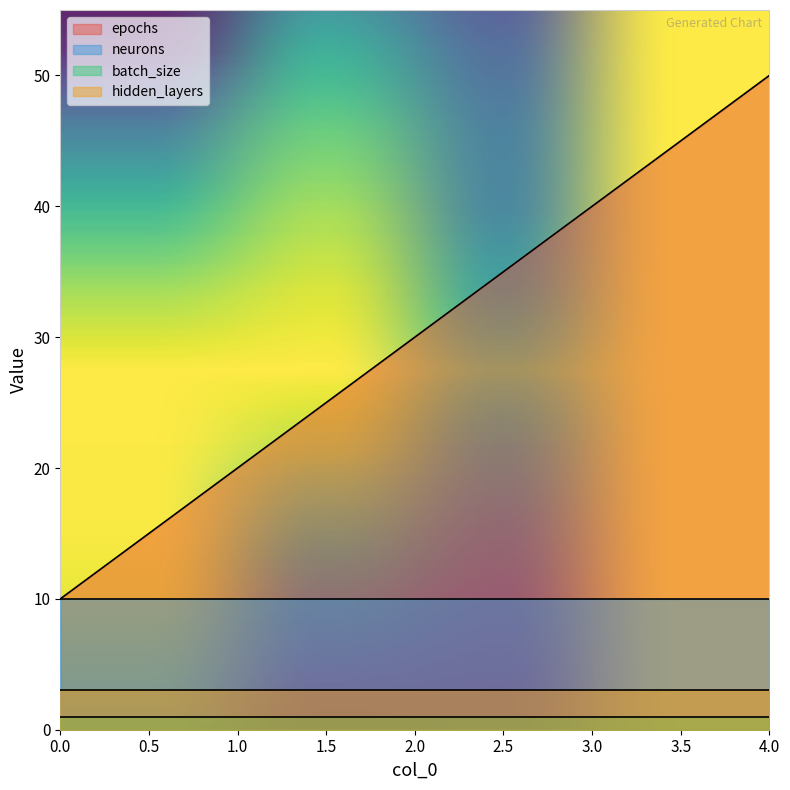

At how many categories does at least one series exceed 39?

2